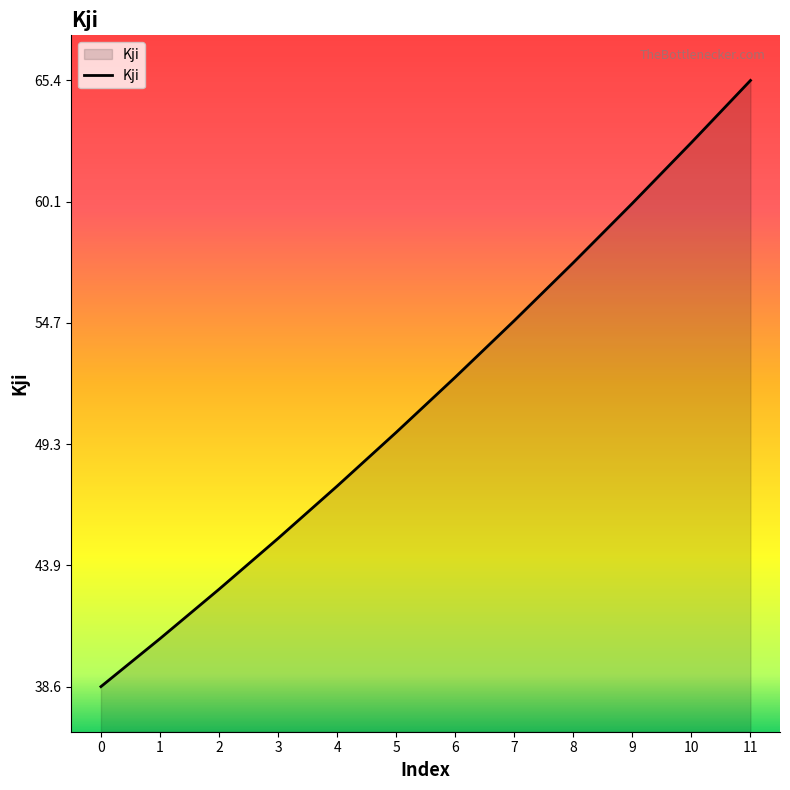

True or false: the data has more than 2 interior local peaks.

False